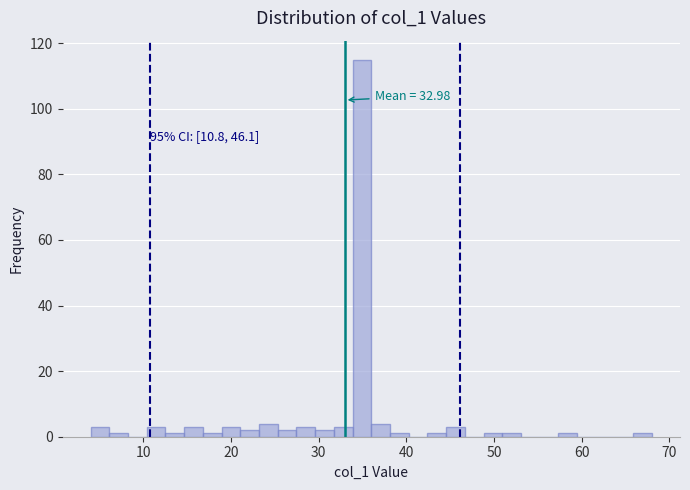

Read against the x-axis, roughly where is the centre of the tallest bar?

35